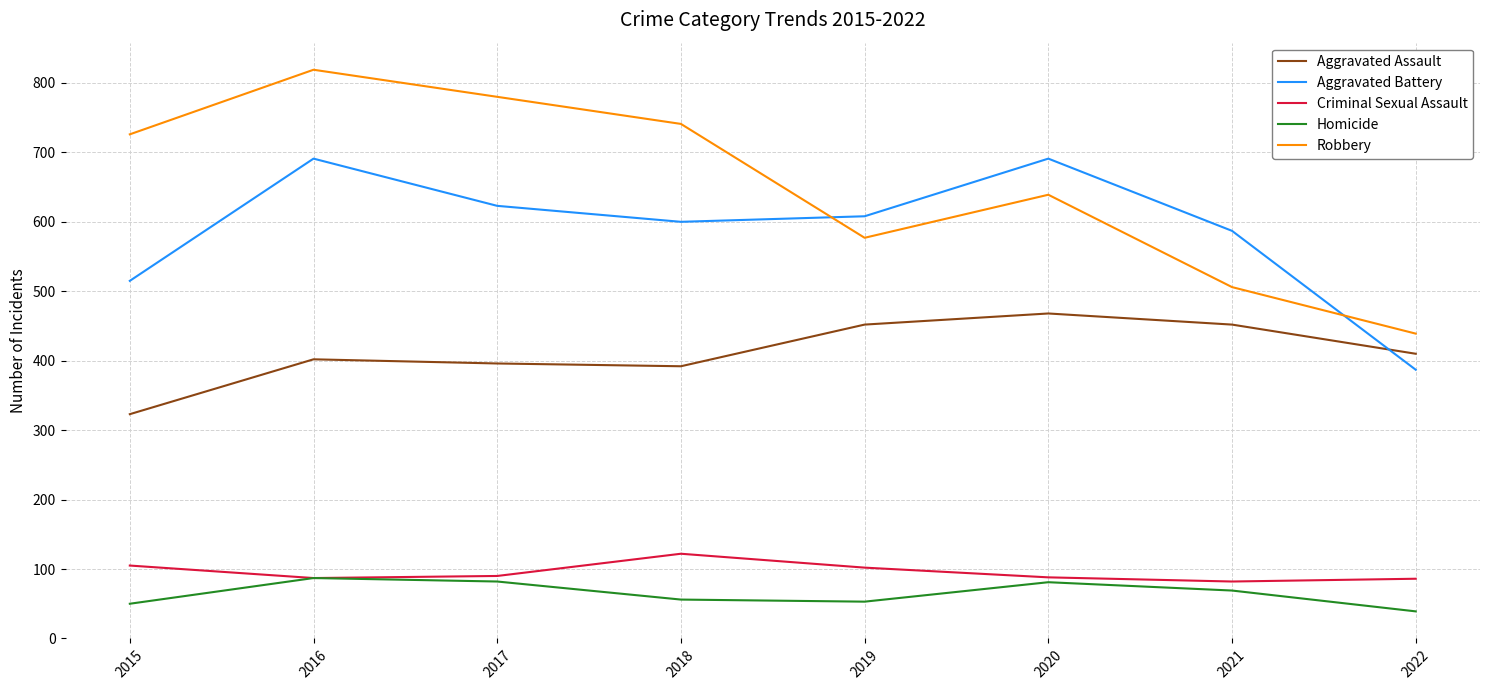

True or false: Homicide has a value of 21 at 2015.

False